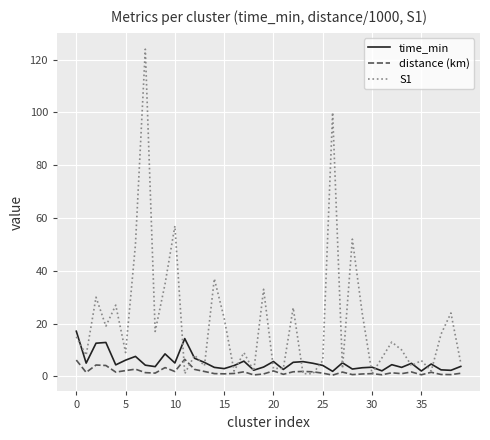

Which series has the largest total across all categories?

S1